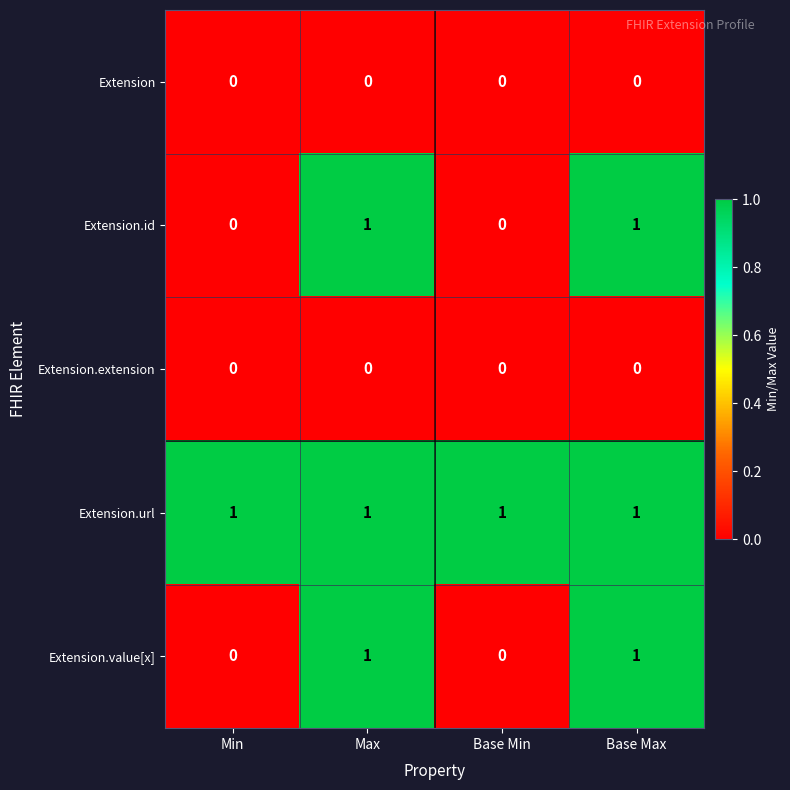

Count the number of categories in the chart.

4